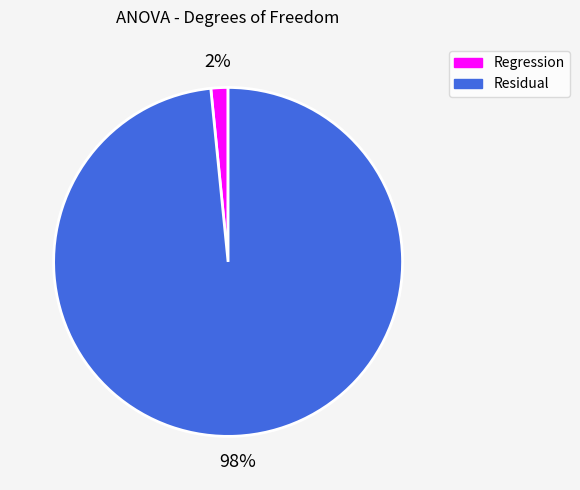

Rank the categories by value from highest to lowest.

Residual, Regression